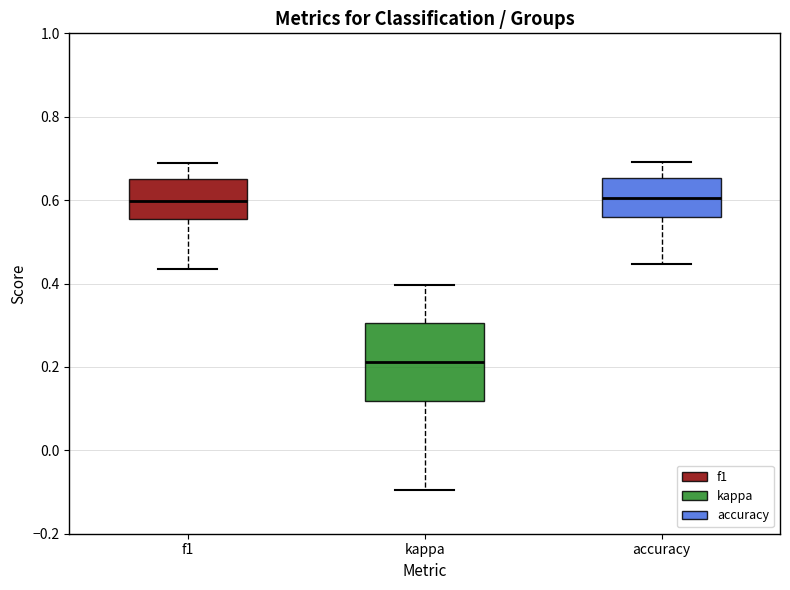

Reading left to right, transcribe this box plot: for each box, give where its median line is, the range the box spans, and where its two whiskers end, as read against the y-axis. The values are not printed on the chart, so give them approximately, as read against the axis.

f1: median 0.60, box 0.56 to 0.64, whiskers 0.44 to 0.68
kappa: median 0.22, box 0.12 to 0.30, whiskers -0.10 to 0.40
accuracy: median 0.60, box 0.56 to 0.66, whiskers 0.44 to 0.70